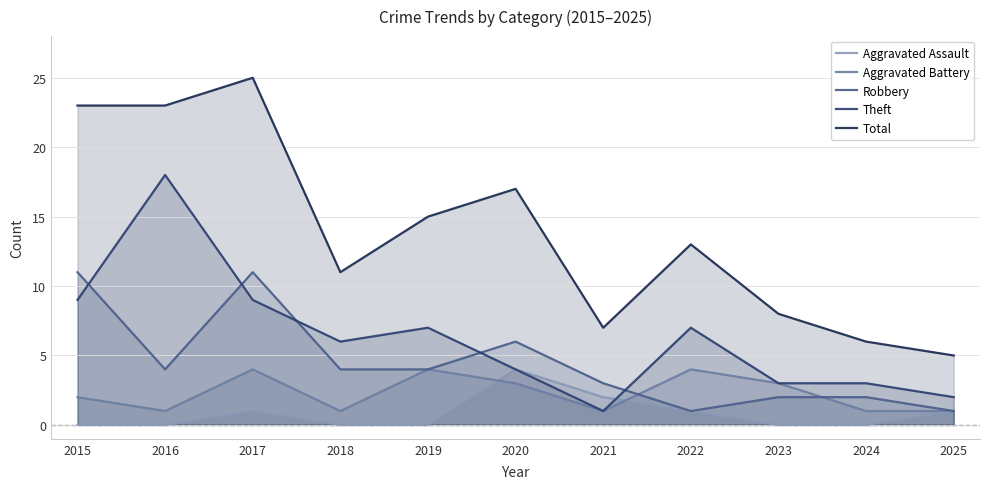

How many interior local valleys does the Aggravated Battery series have?

3